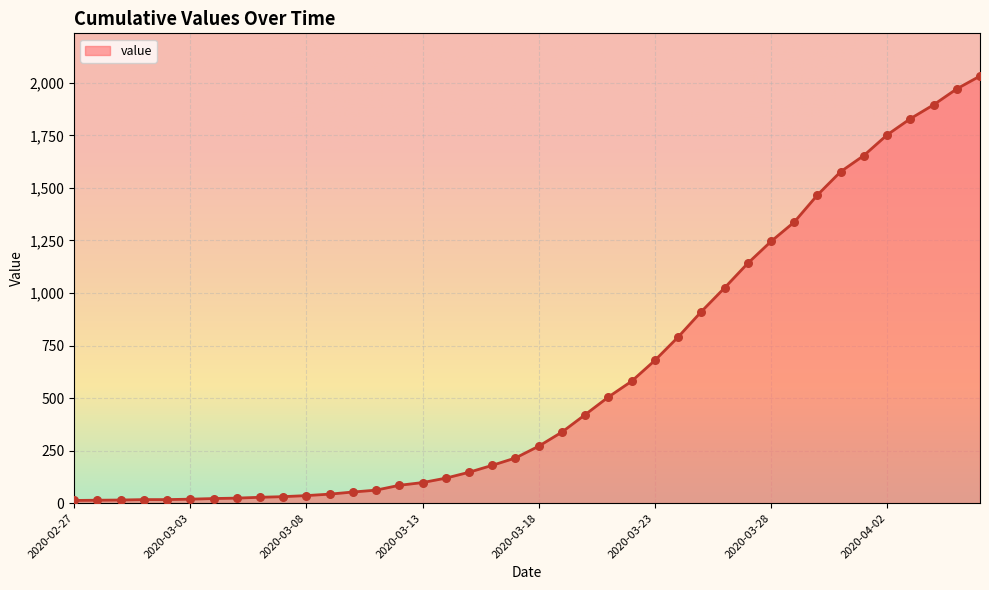

What is the maximum value shown in the chart?

2032